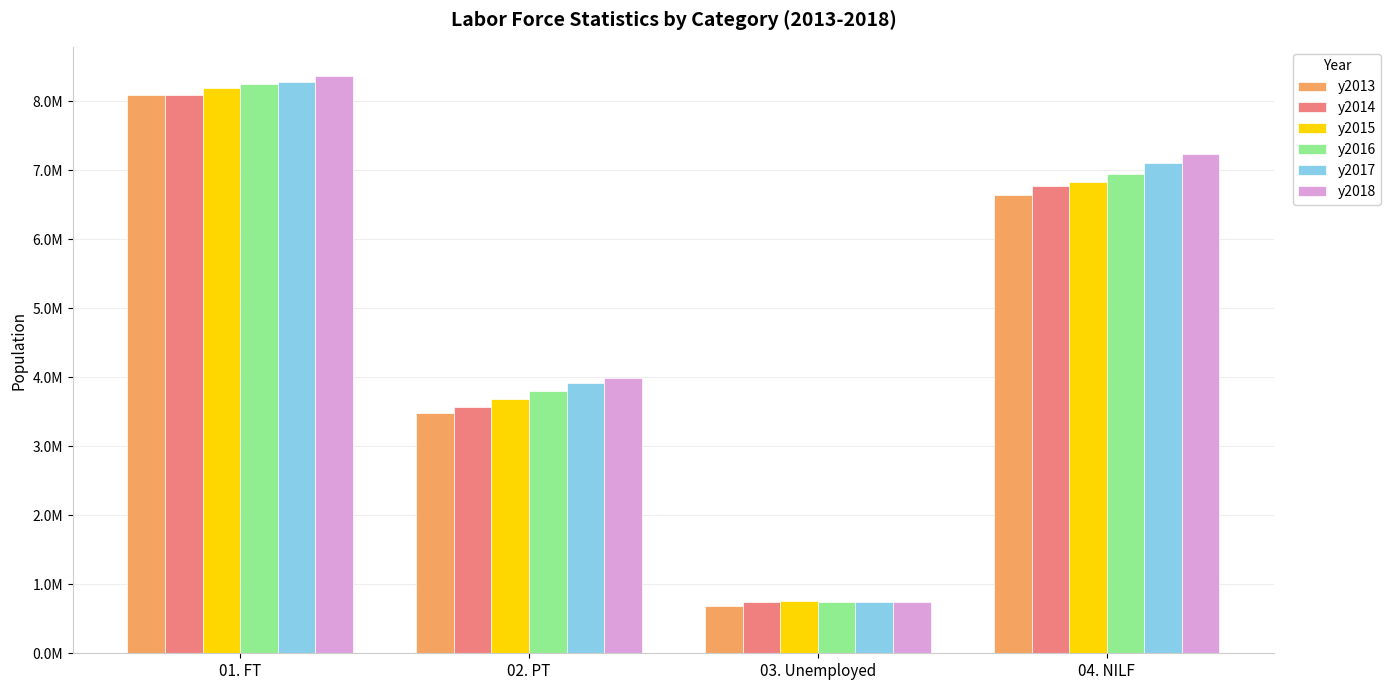

Rank the series by their maximum value, from highest to lowest.

y2018, y2017, y2016, y2015, y2014, y2013